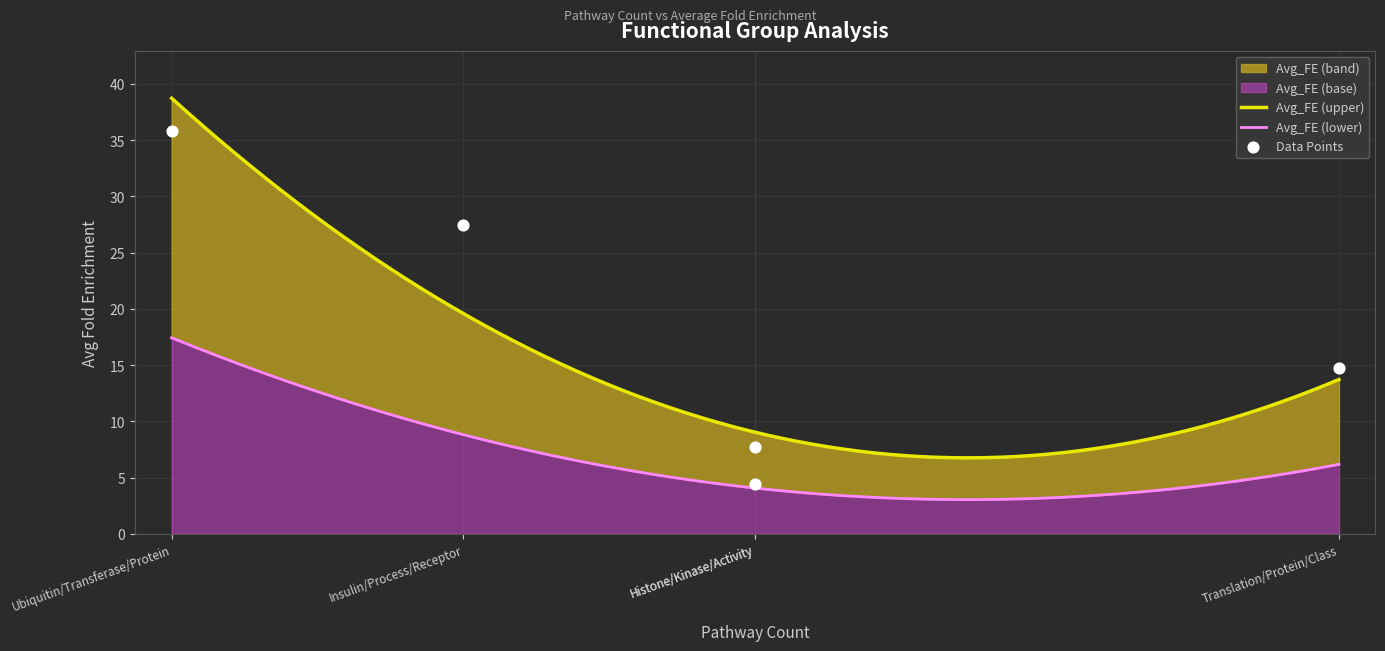

Which has a higher value, Histone/Kinase/Activity or Ubiquitin/Transferase/Protein?

Ubiquitin/Transferase/Protein